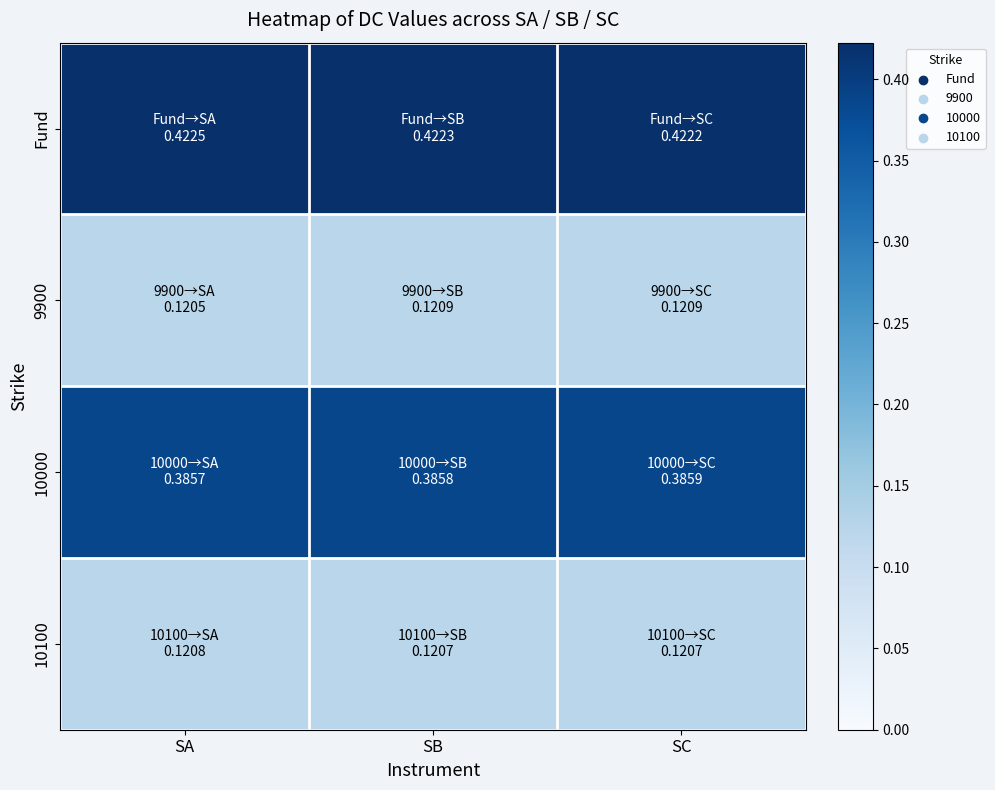

At how many categories does at least one series exceed 0?

3